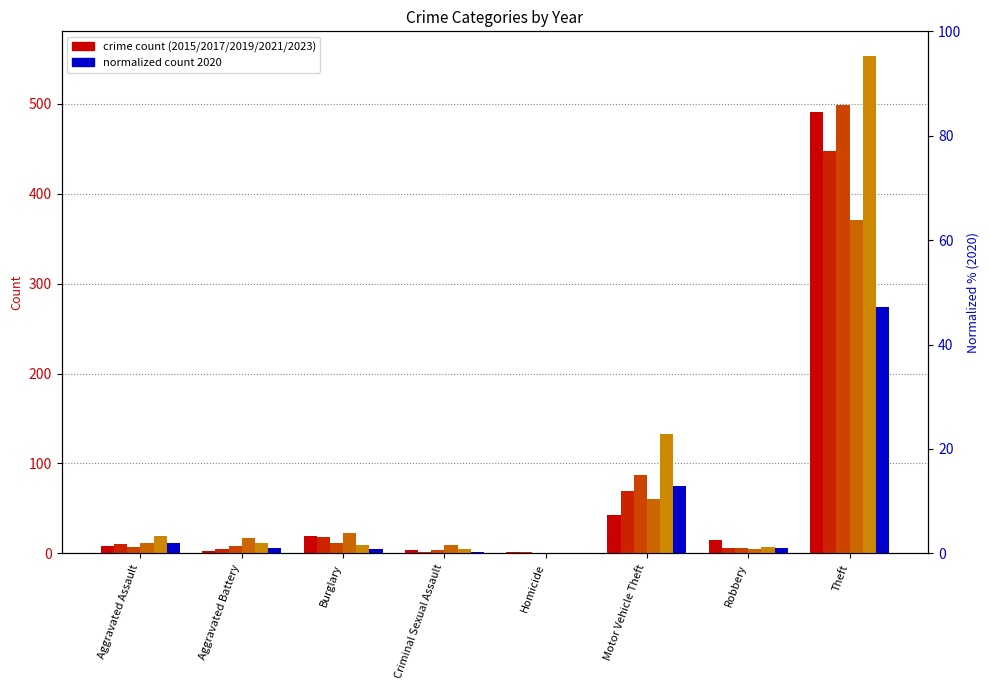

What is the approximate value at Robbery?

1.1